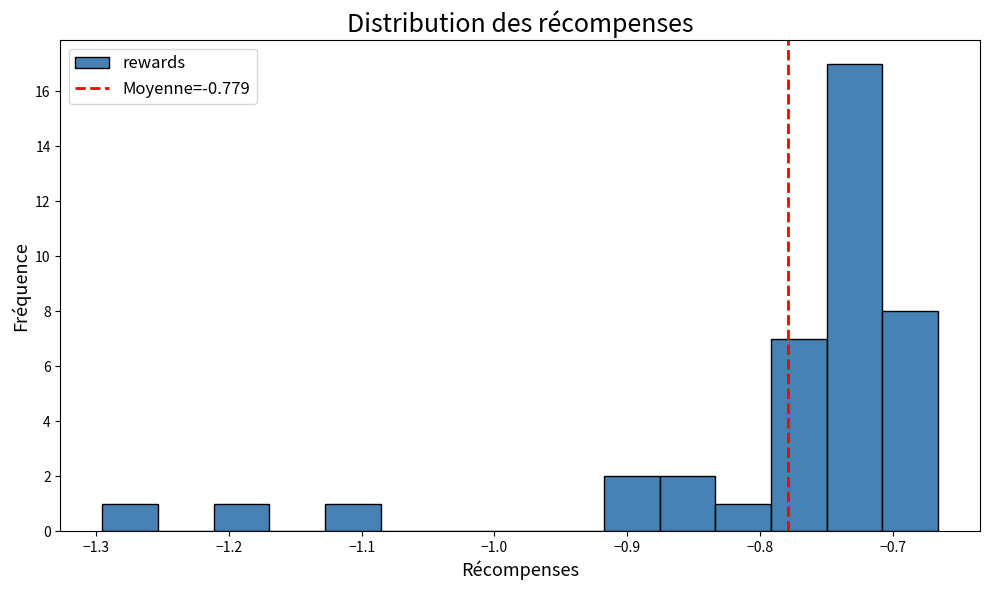

Over which range of the x-axis is the bar tallest?

-0.75 to -0.71